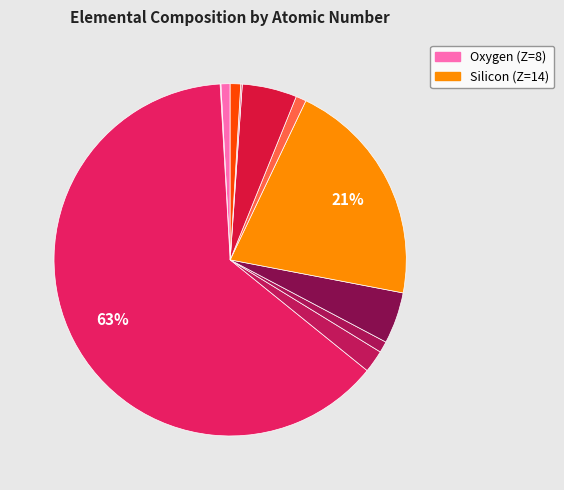

Which slice is the smallest?

Z=6